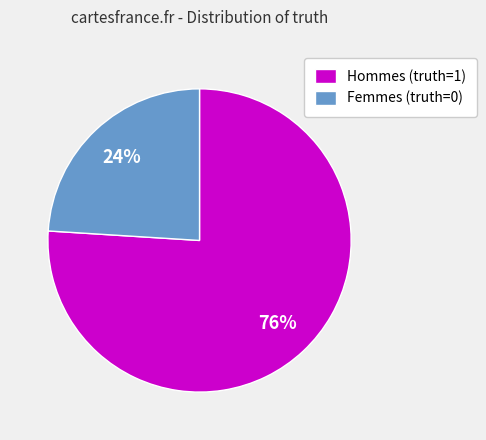

To the nearest percent, what is the difference between the largest and smallest slice percentages?

52%